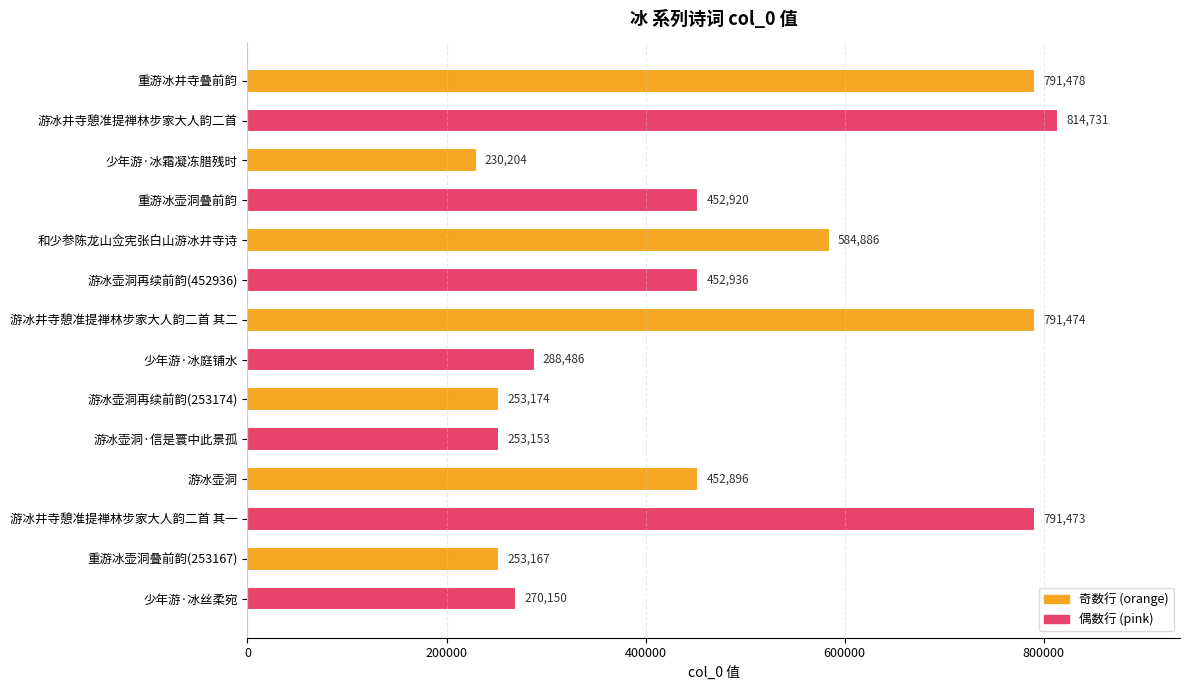

At which label is the value closest to 522467?

和少参陈龙山佥宪张白山游冰井寺诗